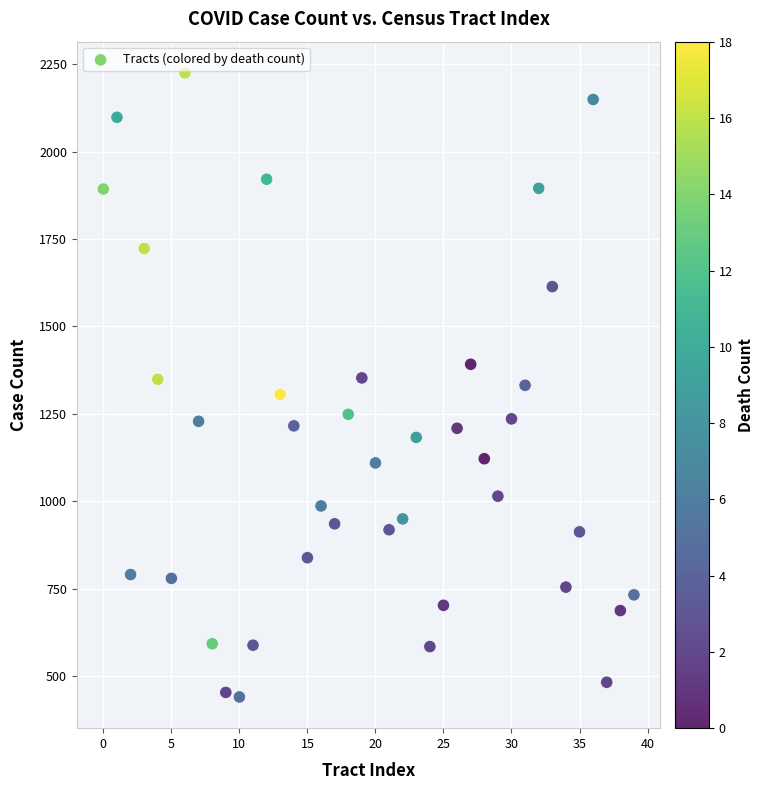

How many points are shown in the scatter plot?

40